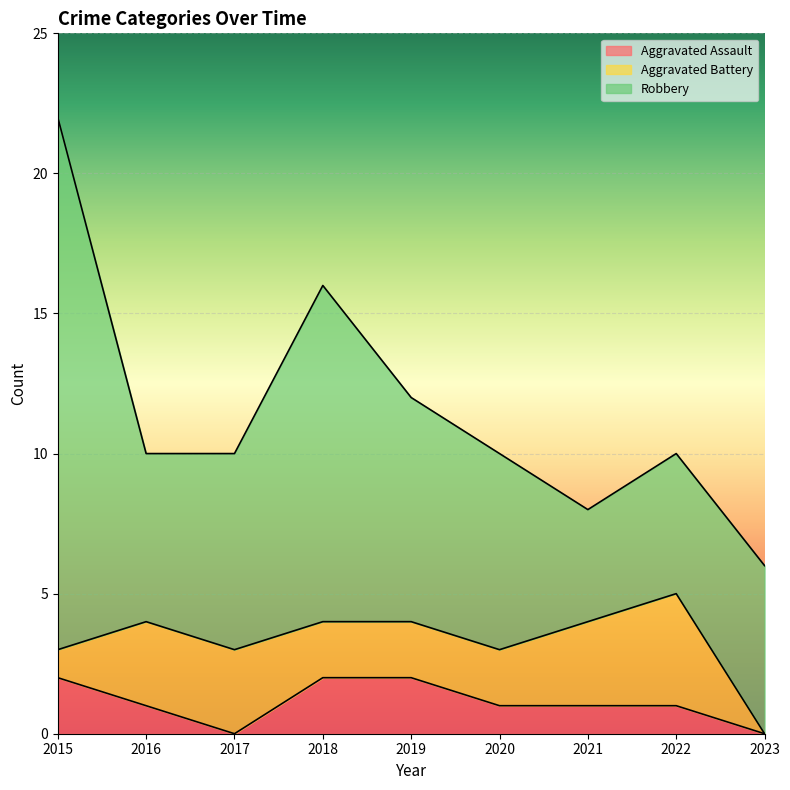

What is the difference between the second highest and second lowest values in the Aggravated Assault series?

2